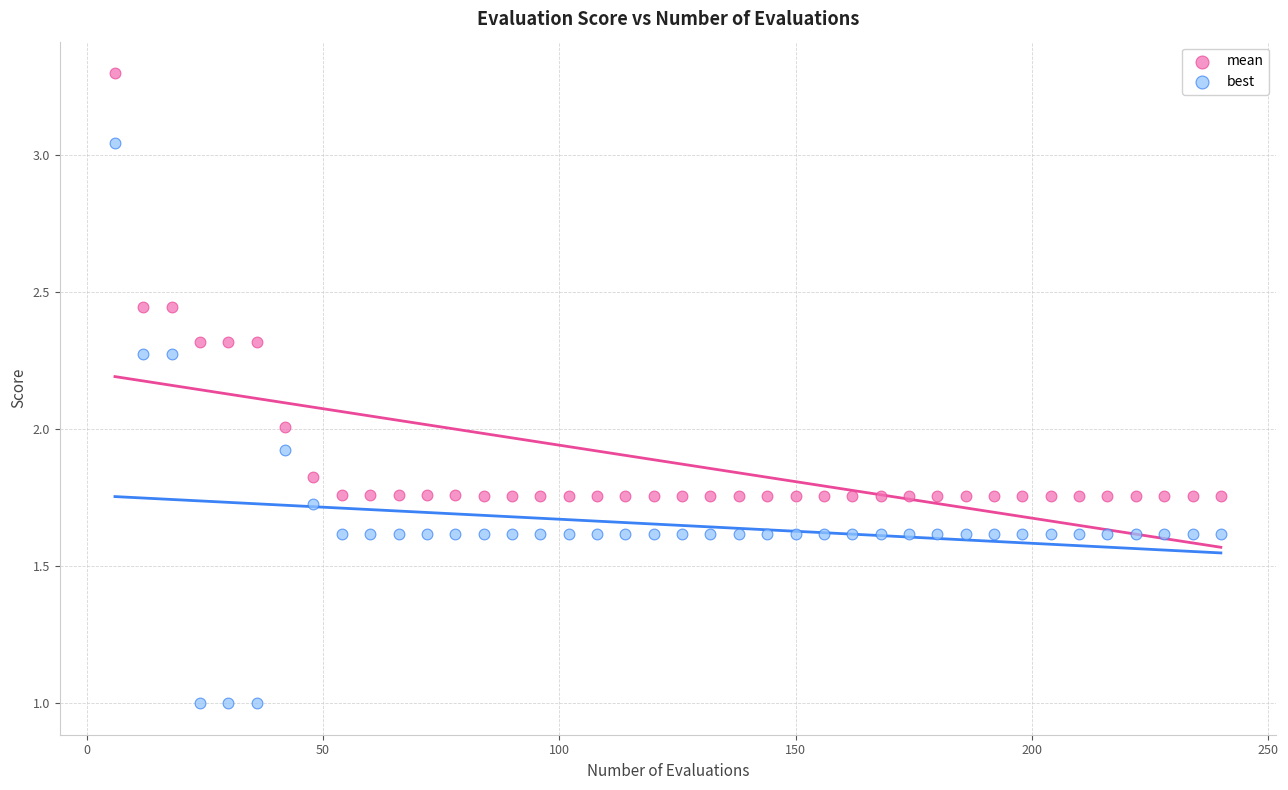

Which series contains the lowest Y value?

best